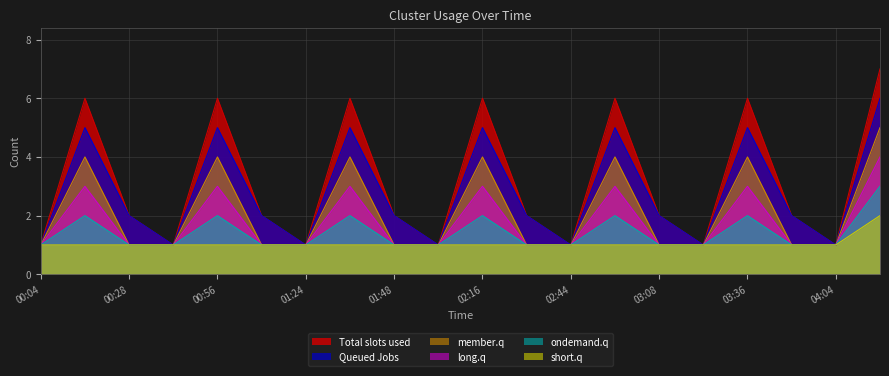

True or false: short.q and Total slots used cross at least once.

False